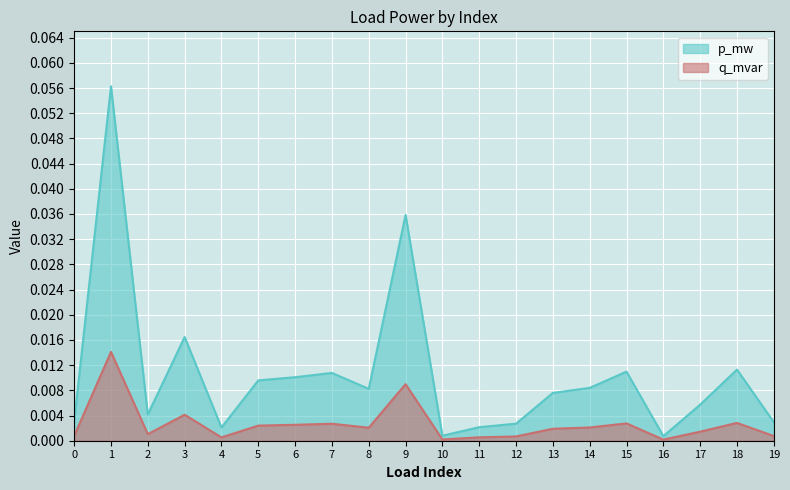

How many interior local peaks does the p_mw series have?

6